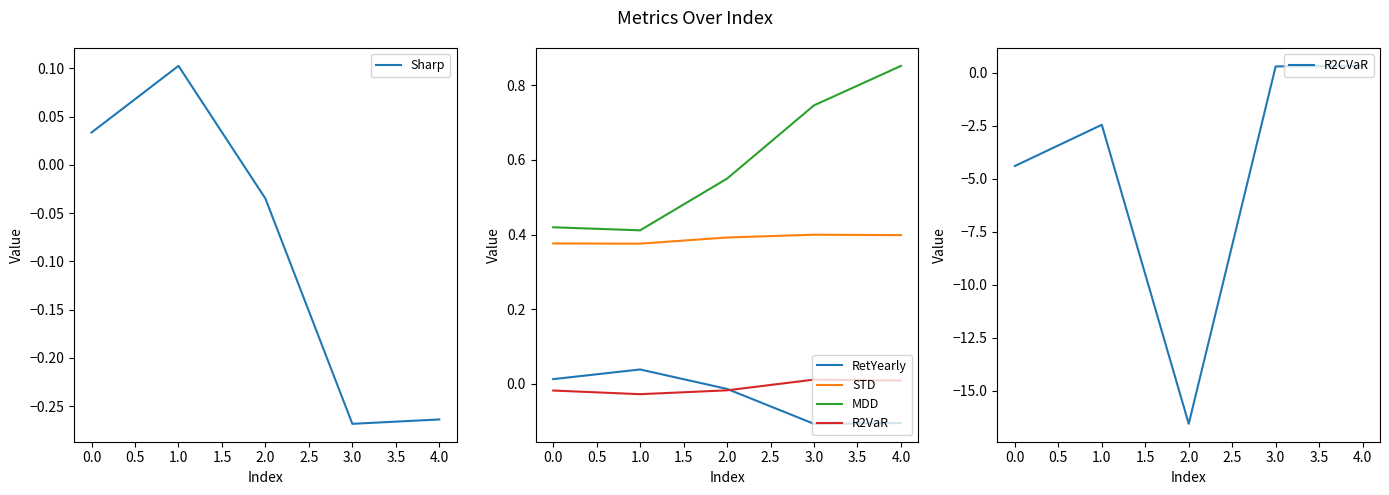

The value of Sharp at 4.0 is -0.4. True or false?

False